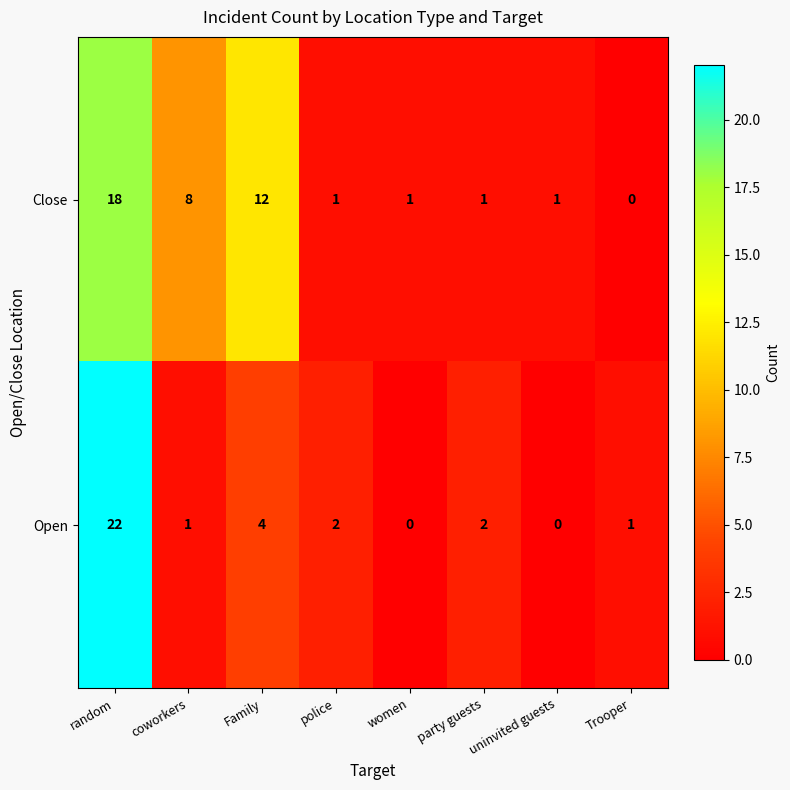

At which label is Open closest to 11?

Family